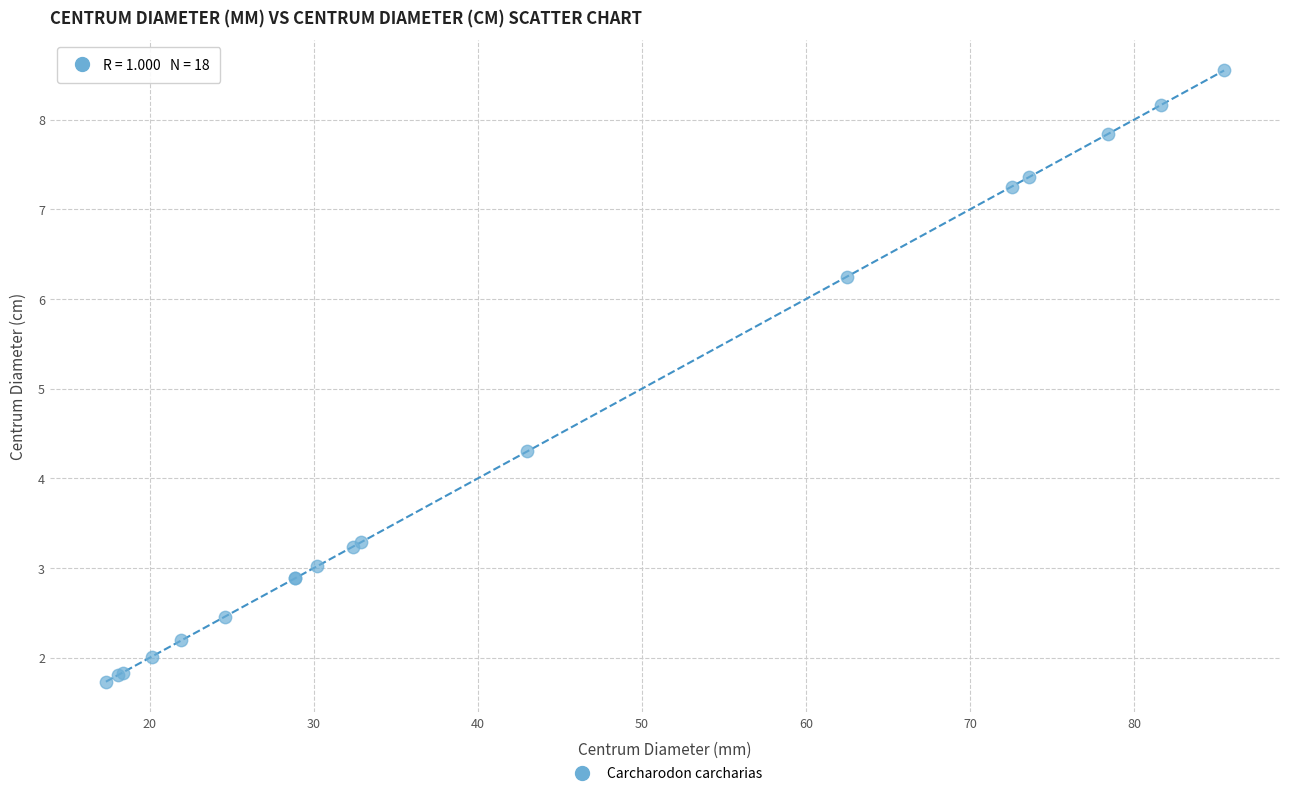

What Y value in the scatter plot is closest to 5?

4.3